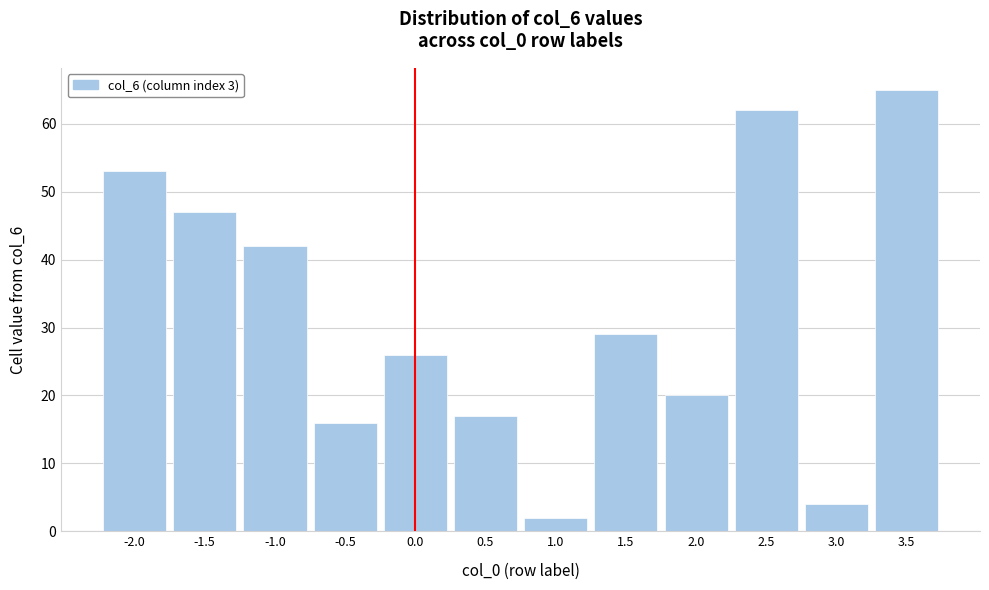

Reading left to right, extract all data points from this chart.

-2.0=53	-1.5=47	-1.0=42	-0.5=16	0.0=26	0.5=17	1.0=2	1.5=29	2.0=20	2.5=62	3.0=4	3.5=65